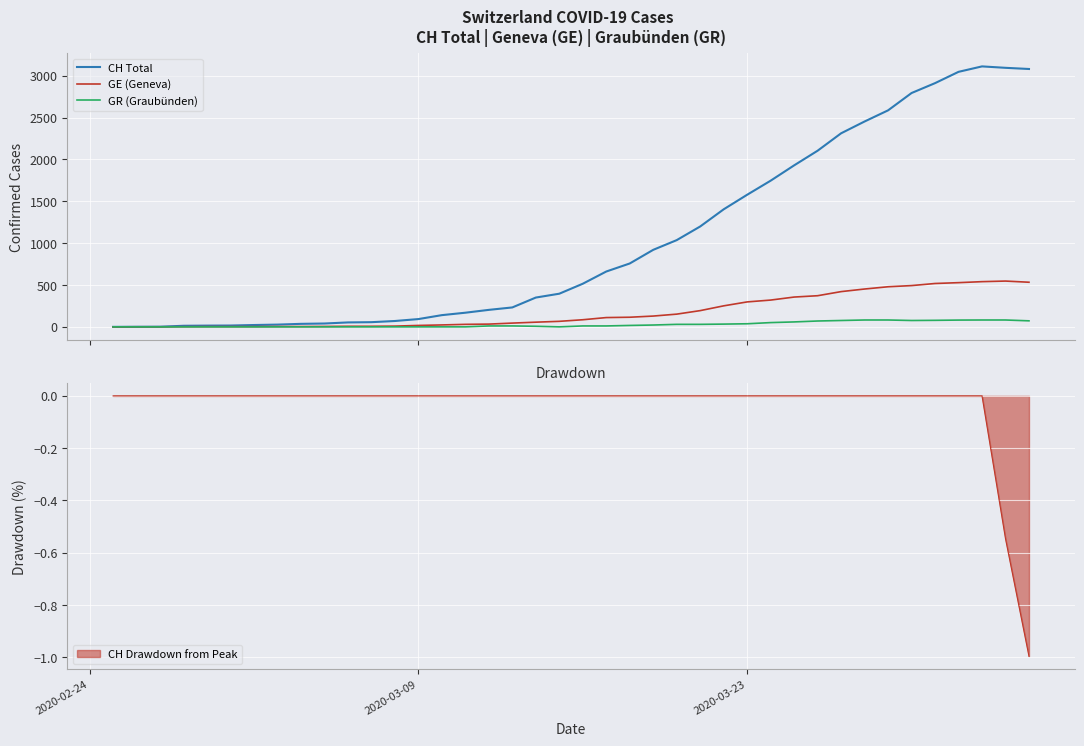

The CH Drawdown from Peak series shows 0.0 at 2020-03-09. True or false?

True